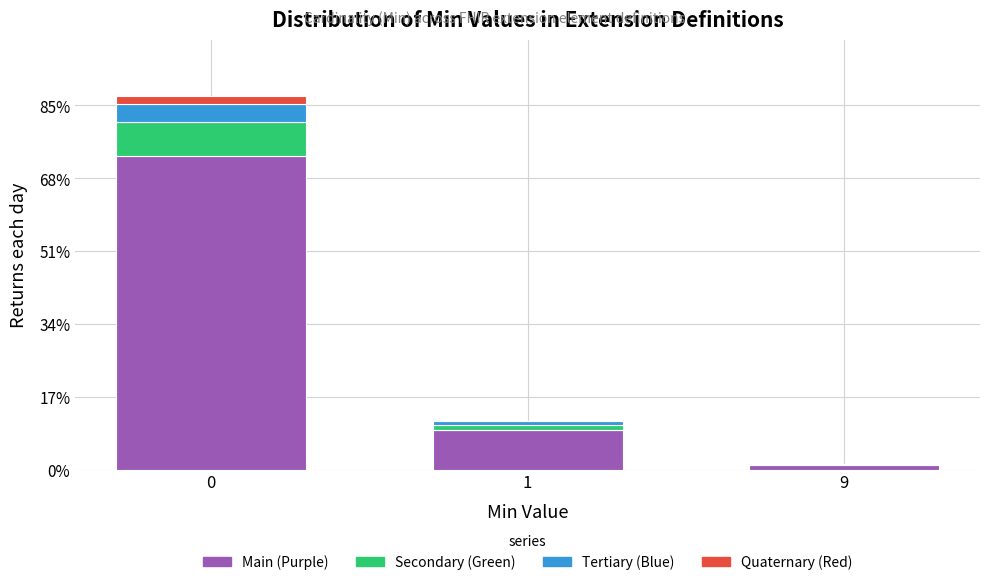

Reading left to right, what are the values for Main?

0=73.2	1=9.1	9=1.0